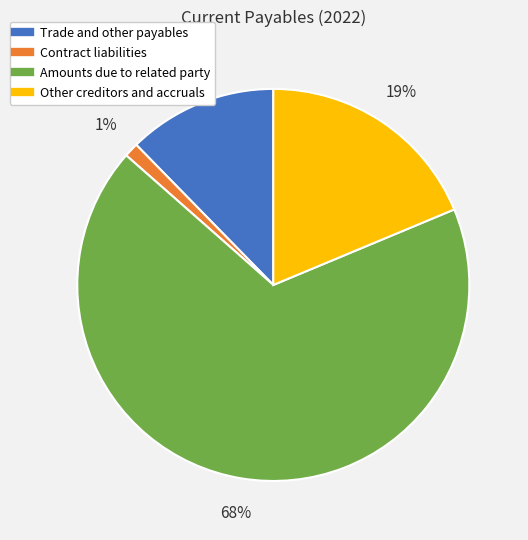

To the nearest percent, what percentage of the pie is Other creditors and accruals?

19%